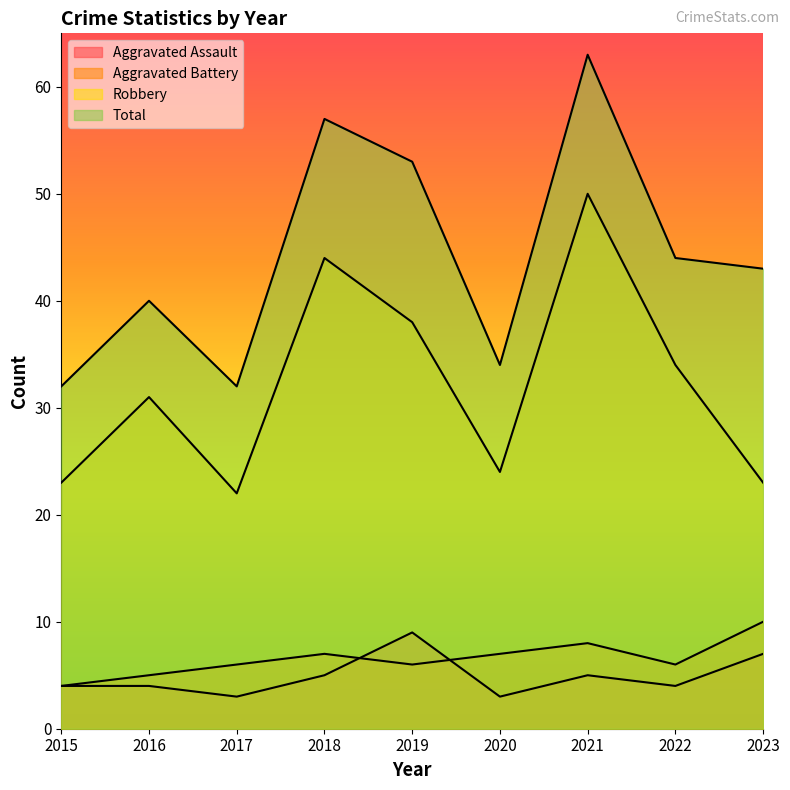

Is it true that Robbery equals 34 at 2022?

True